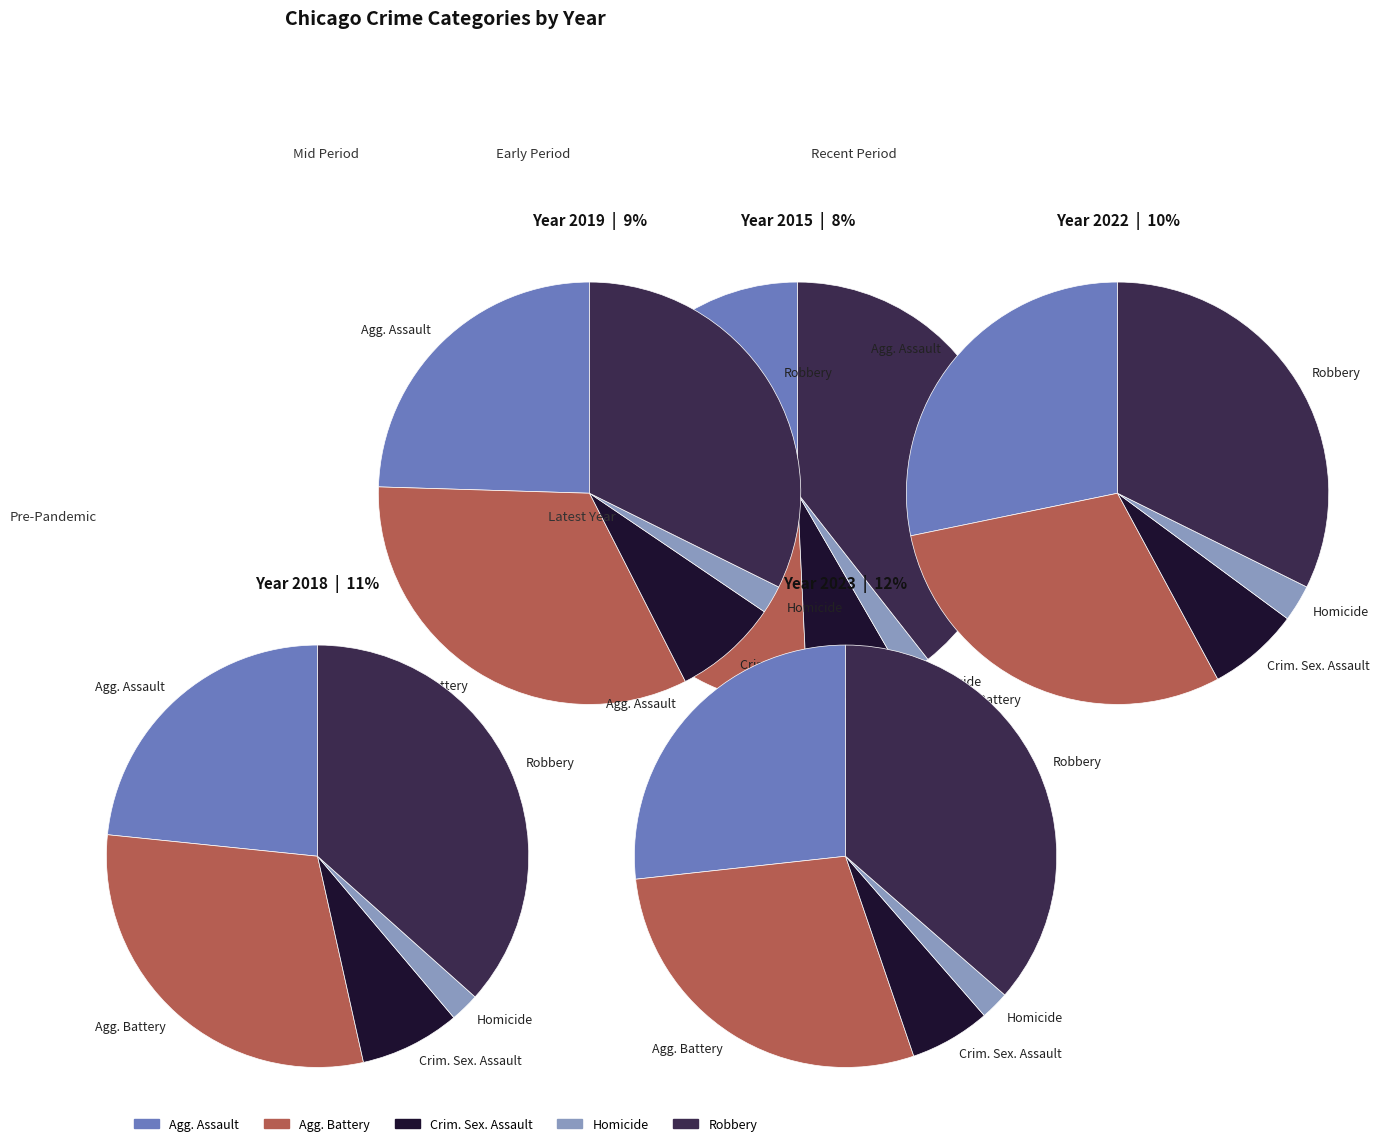

Does Criminal Sexual Assault represent more than half of the total?

No